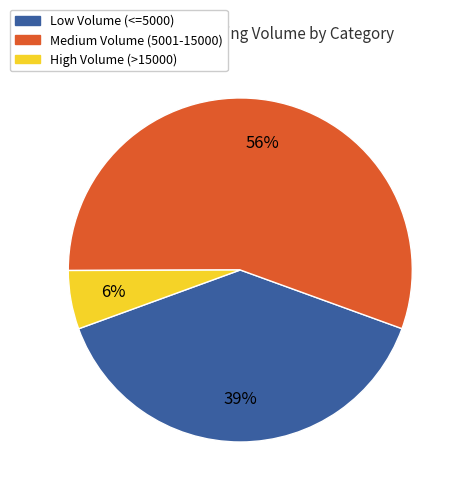

To the nearest percent, what is the difference between the largest and smallest slice percentages?

50%